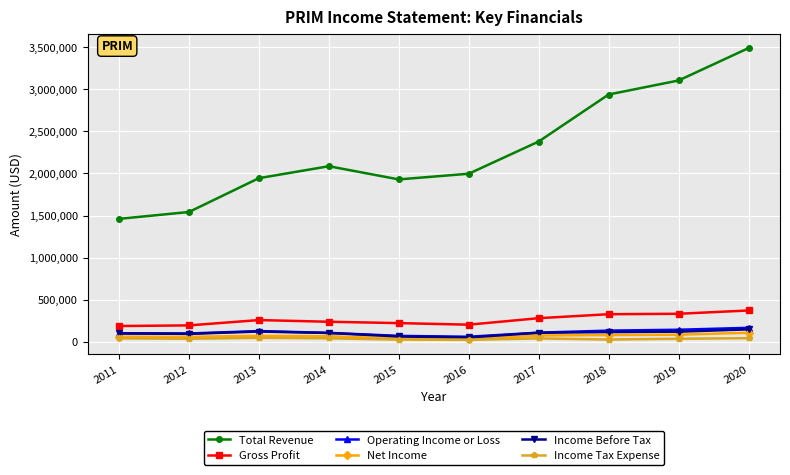

True or false: Gross Profit and Total Revenue cross at least once.

False